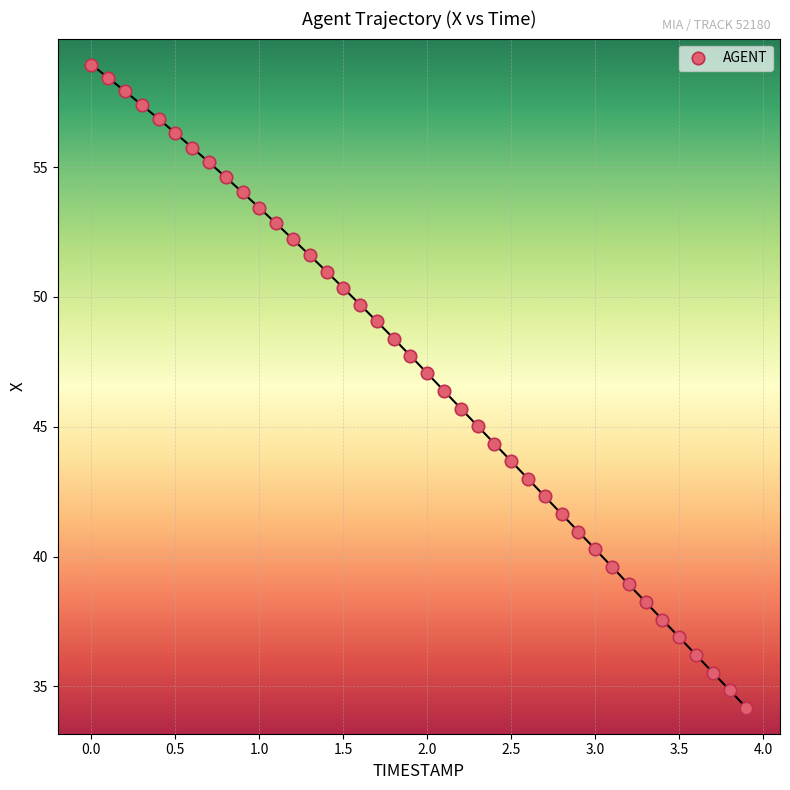

What is the range of Y values (max minus min)?

24.8